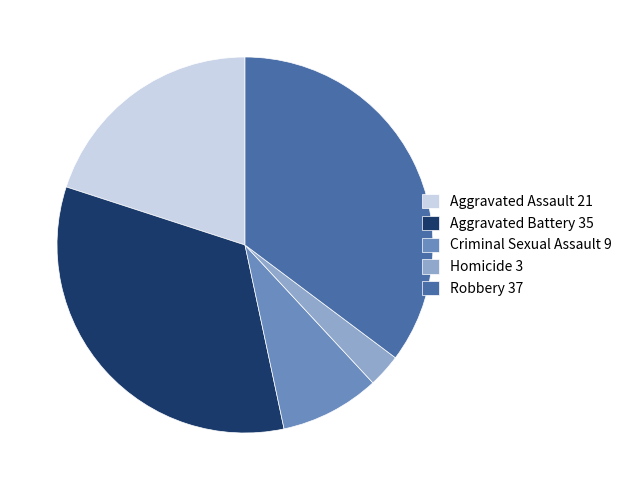

Does Criminal Sexual Assault represent more than half of the total?

No